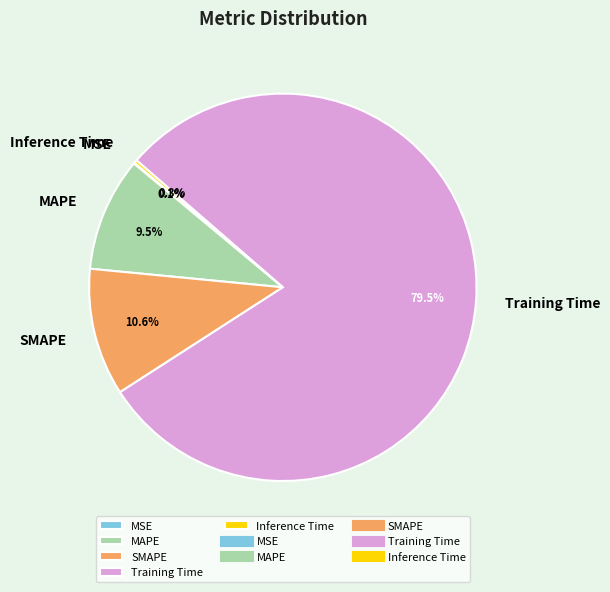

Which slice is the largest?

Training Time